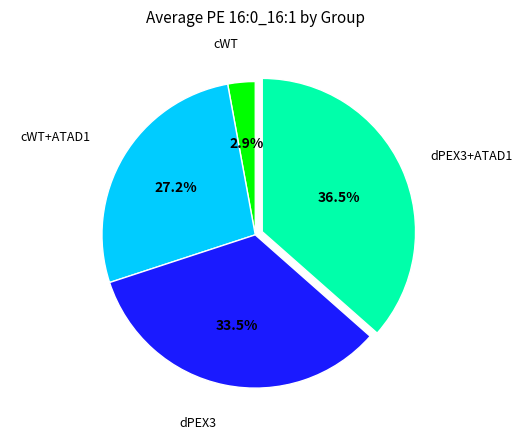

Is there a majority slice in this chart?

No